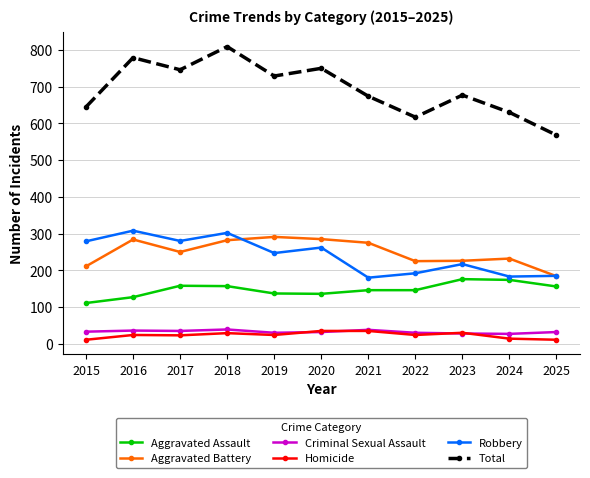

Which series has the largest range (max minus min)?

Total